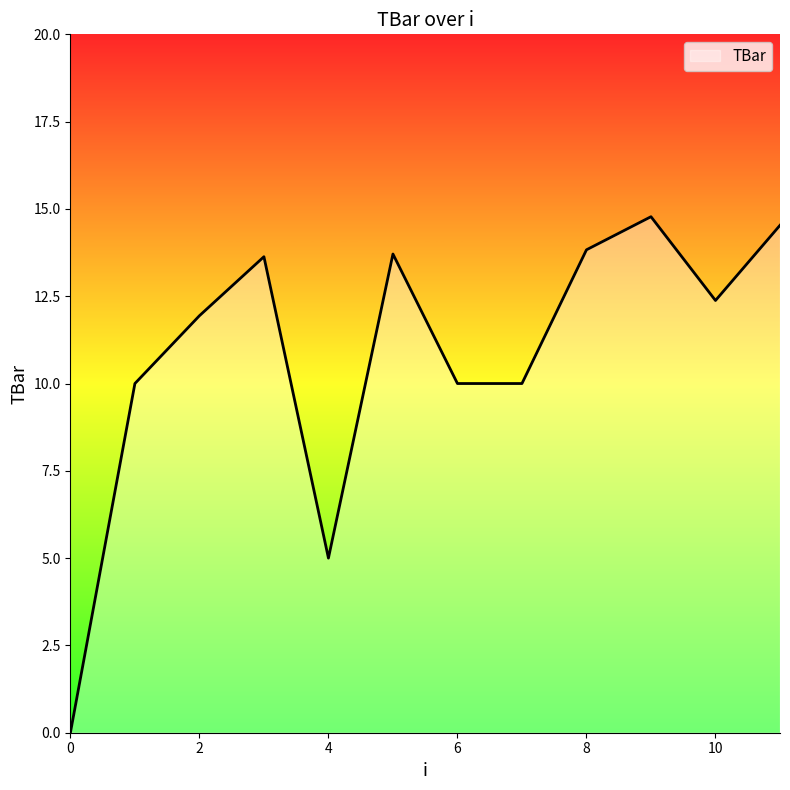

What is the difference between the maximum and minimum values?

14.8